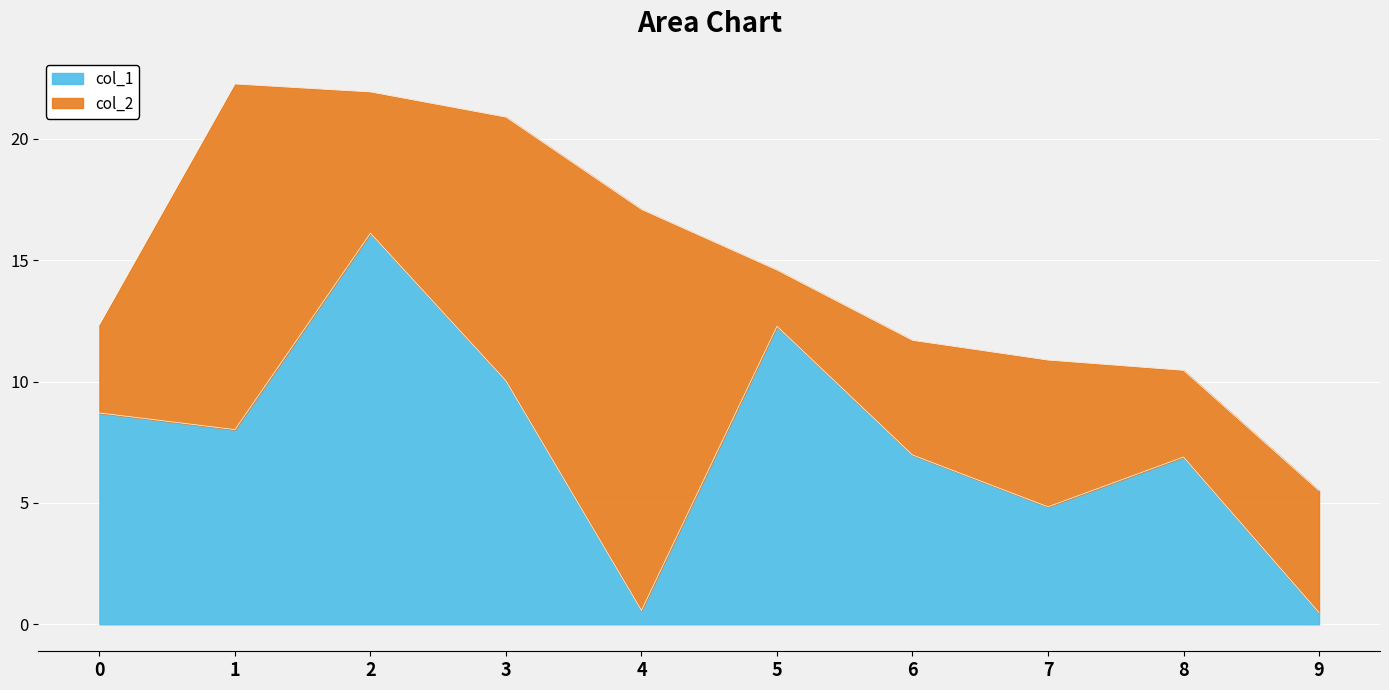

What is the average value?

7.5